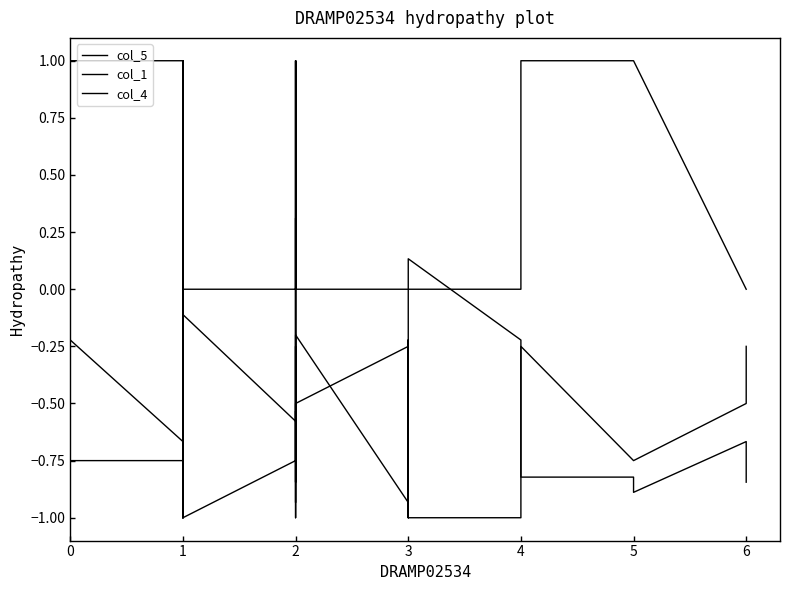

What is the minimum value shown in the chart?

-1.0